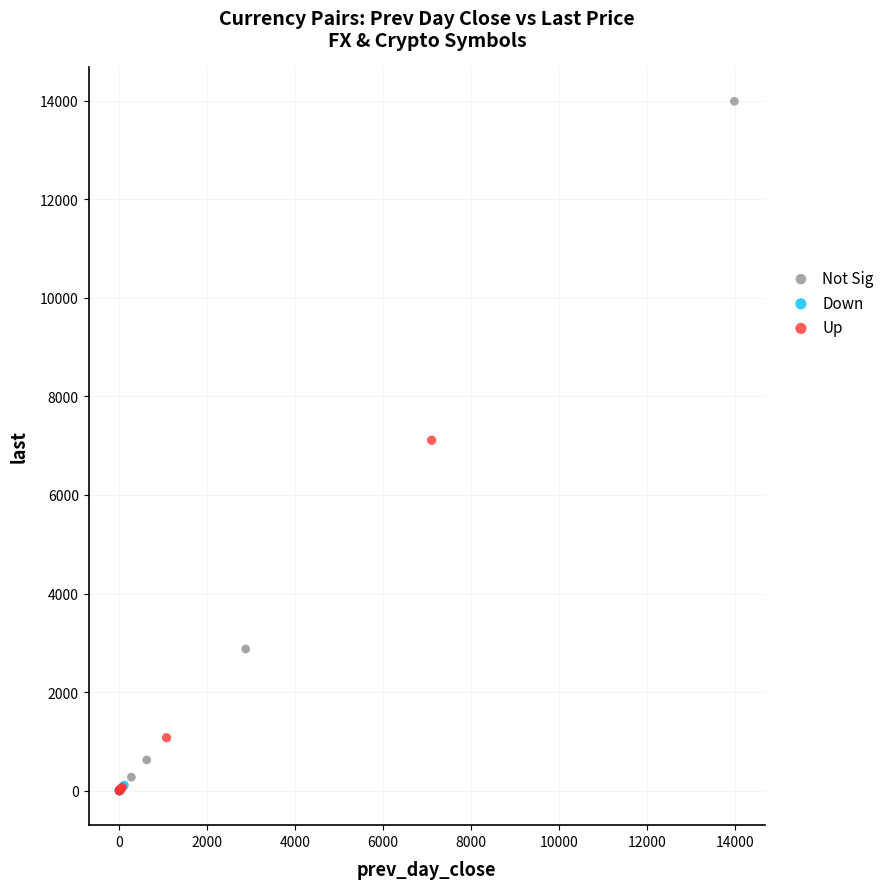

Which series reaches the maximum Y coordinate?

Not Sig